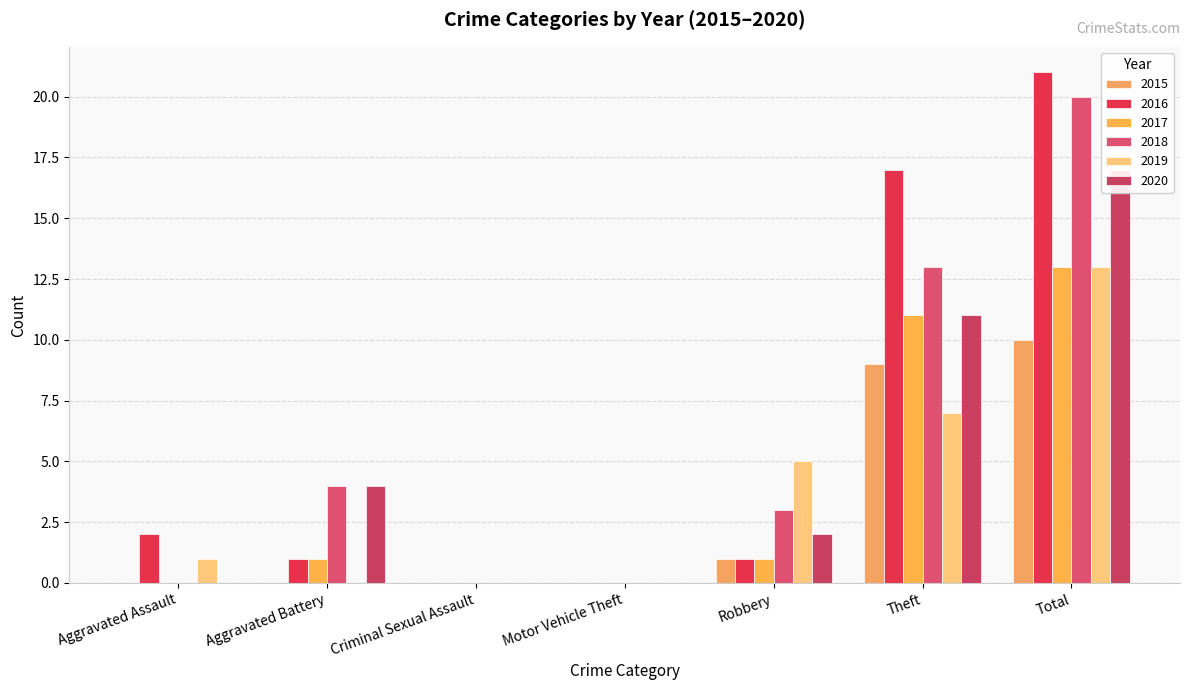

Where is 2017 nearest to the value 6?

Aggravated Battery